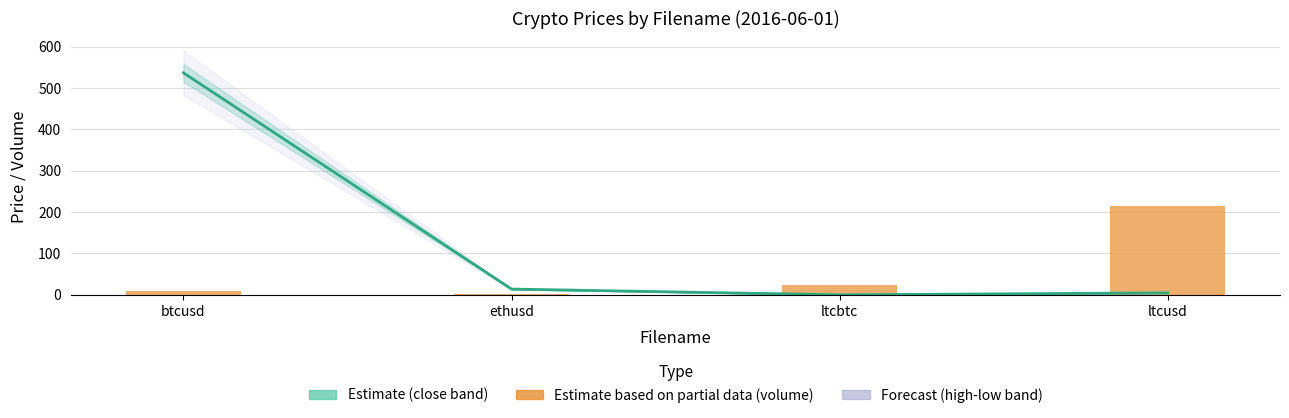

Reading right to left, transcribe all the data shown in this chart.

close: ltcusd=4.8	ltcbtc=0.0	ethusd=13.9	btcusd=536.8
volume (scaled): ltcusd=214.7	ltcbtc=23.0	ethusd=1.5	btcusd=8.5